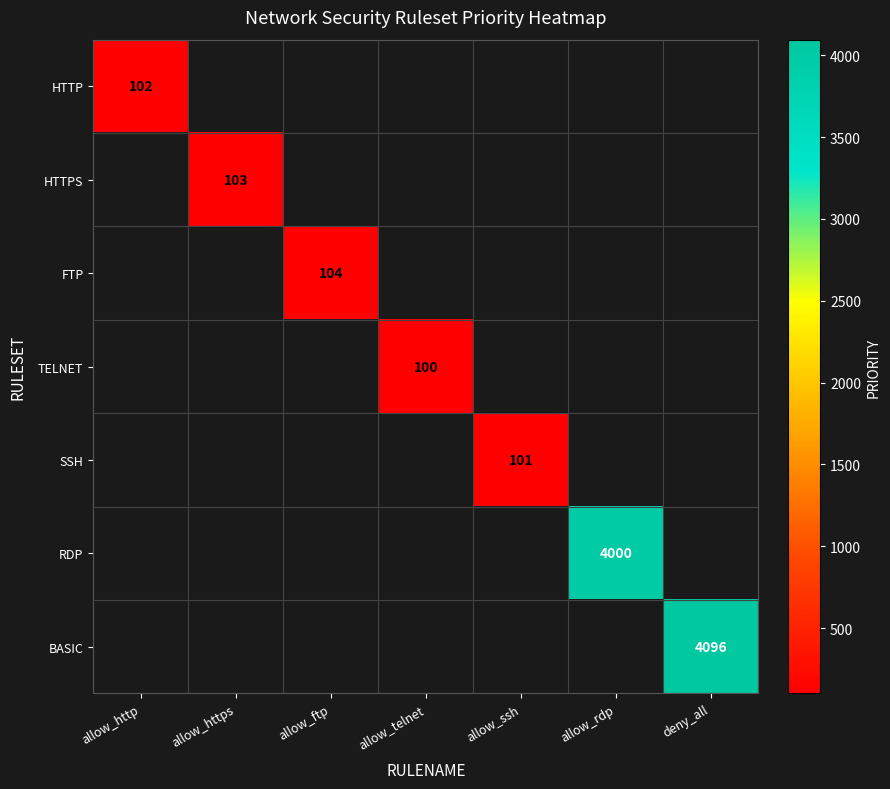

Is it true that TELNET equals 173 at allow_telnet?

False